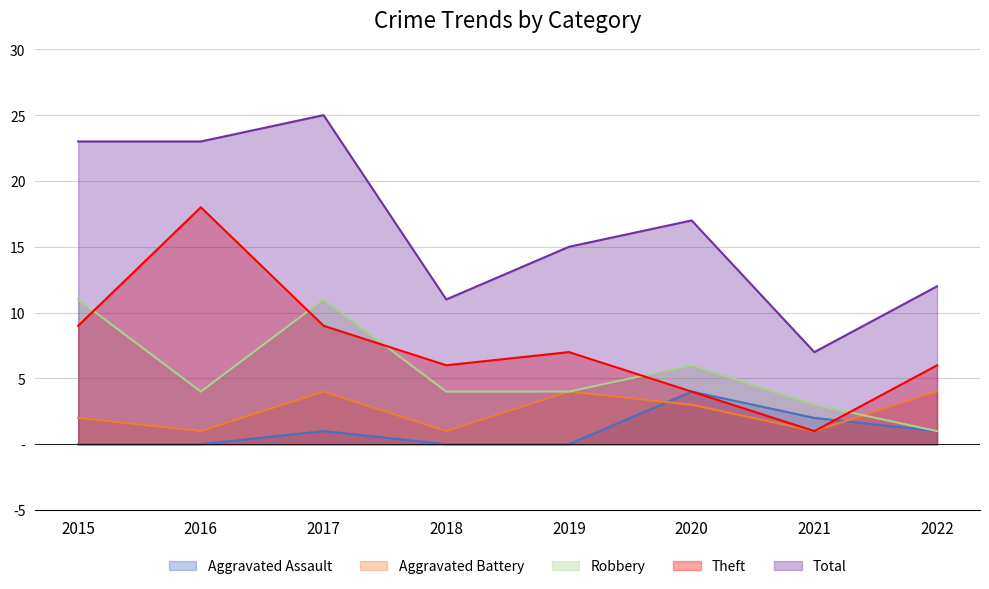

The value of Aggravated Assault at 2018 is 2. True or false?

False